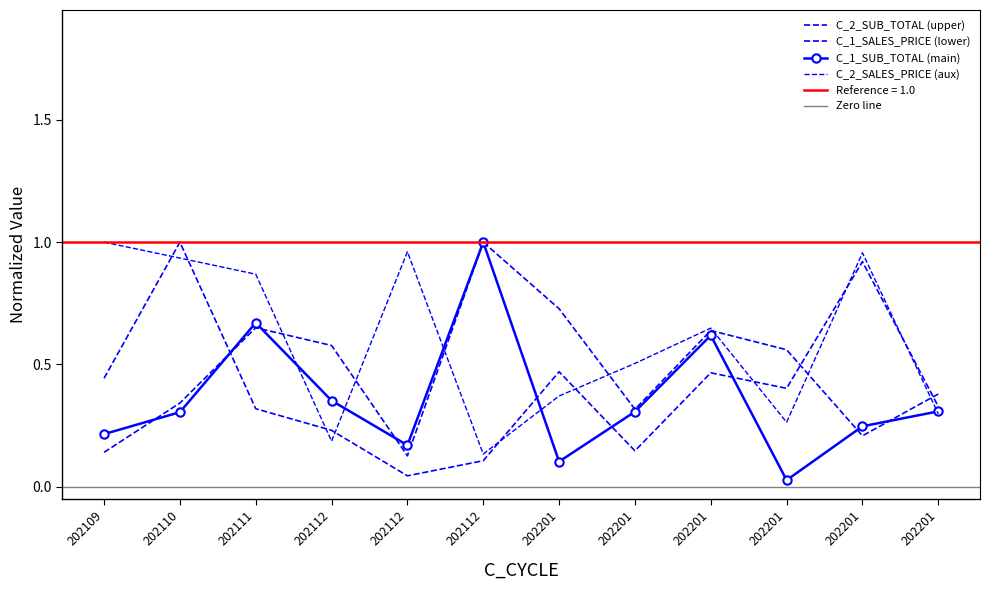

What is the value of the C_1_SUB_TOTAL point at the 7th from the left?

0.1